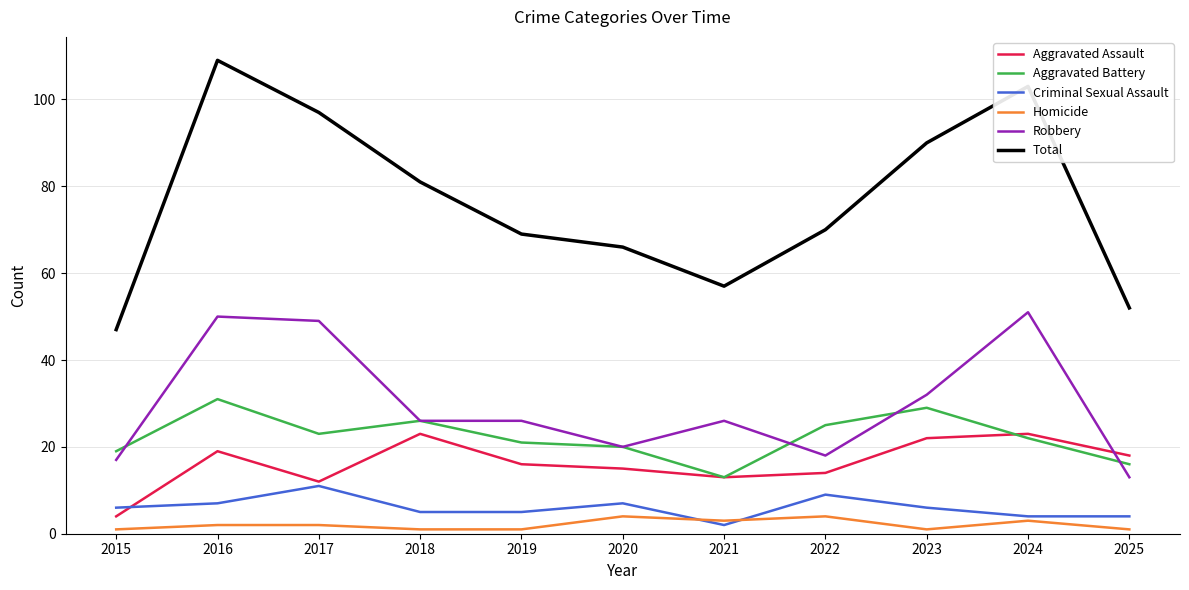

True or false: Aggravated Assault and Homicide cross at least once.

False